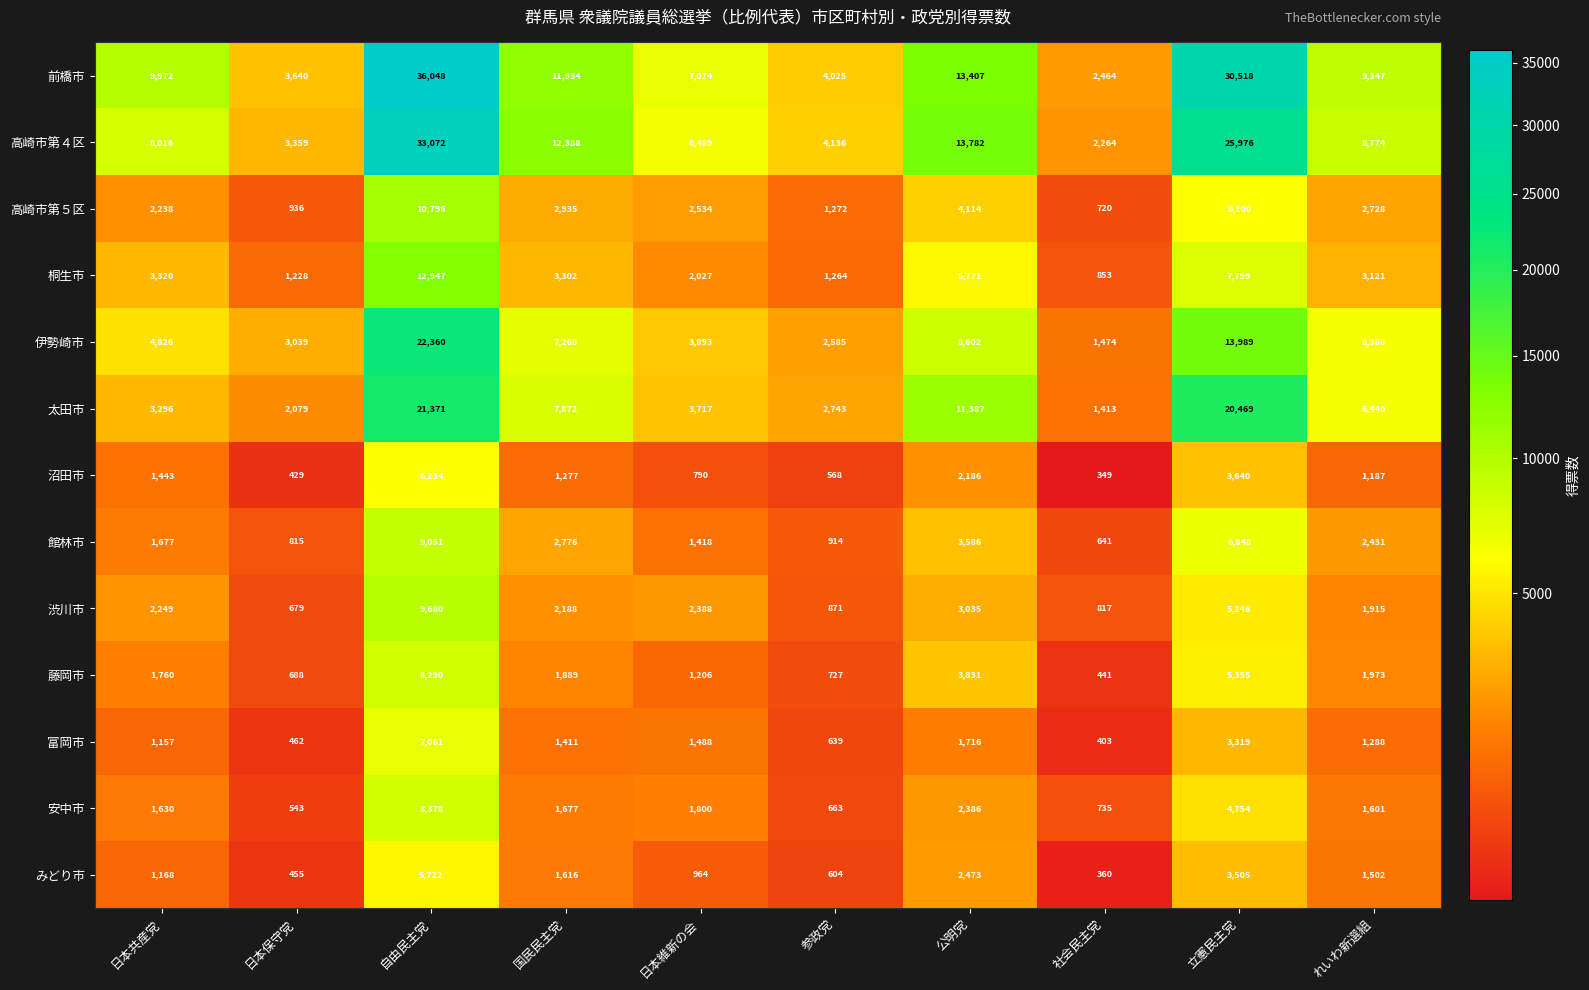

At which label is 安中市 closest to 4460?

立憲民主党